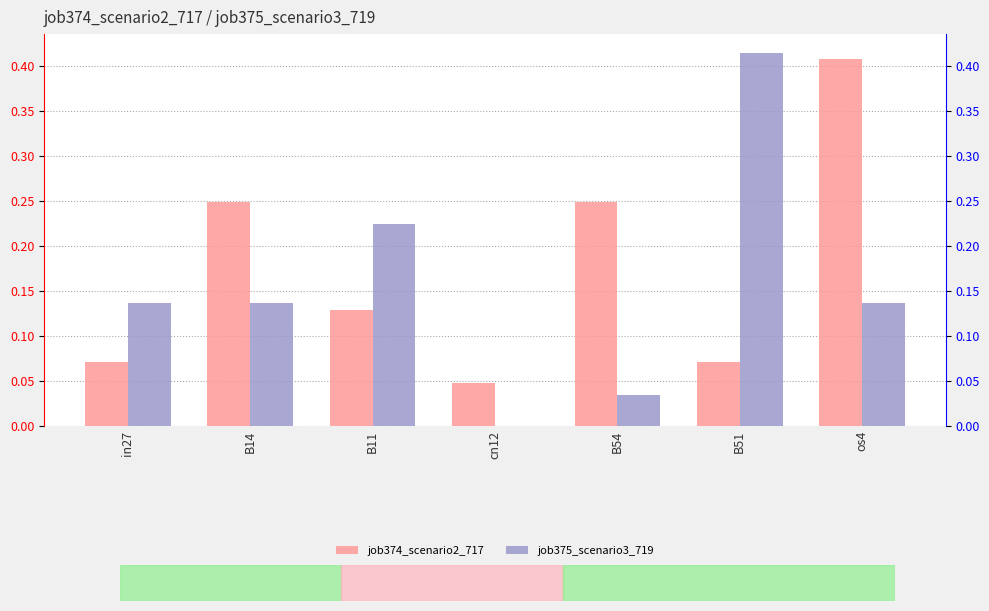

What are all the series names shown in the legend?

job374_scenario2_717, job375_scenario3_719